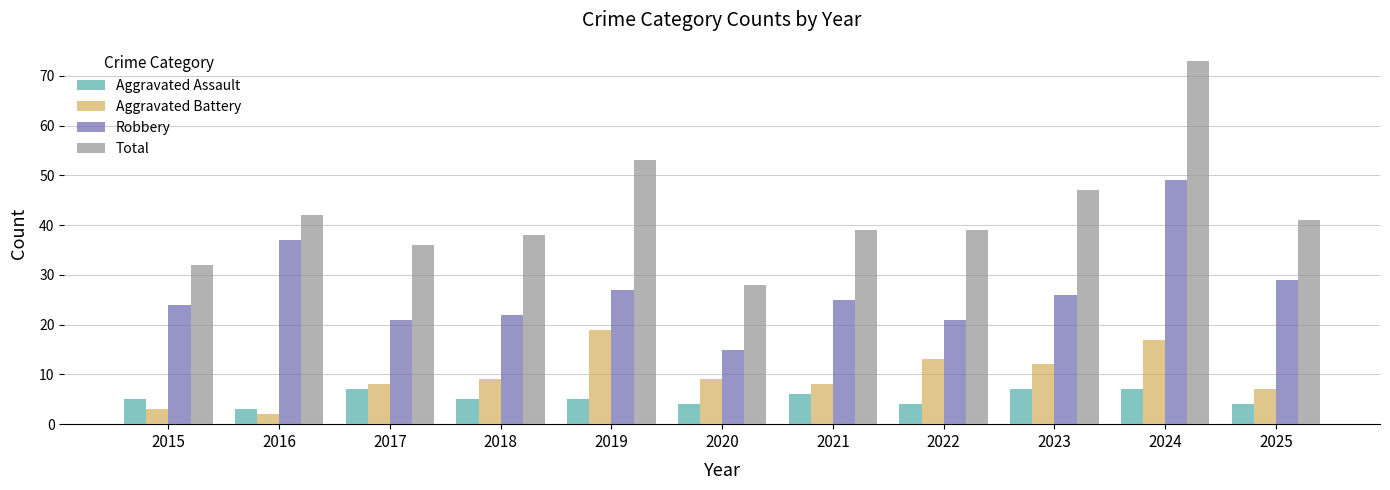

Rank the series by their maximum value, from highest to lowest.

Total, Robbery, Aggravated Battery, Aggravated Assault